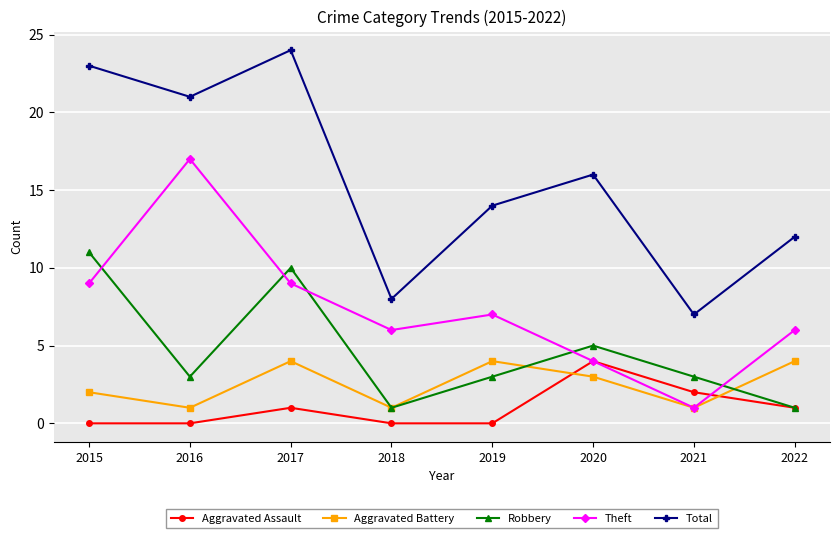

How many intersections are there between Aggravated Battery and Aggravated Assault?

2